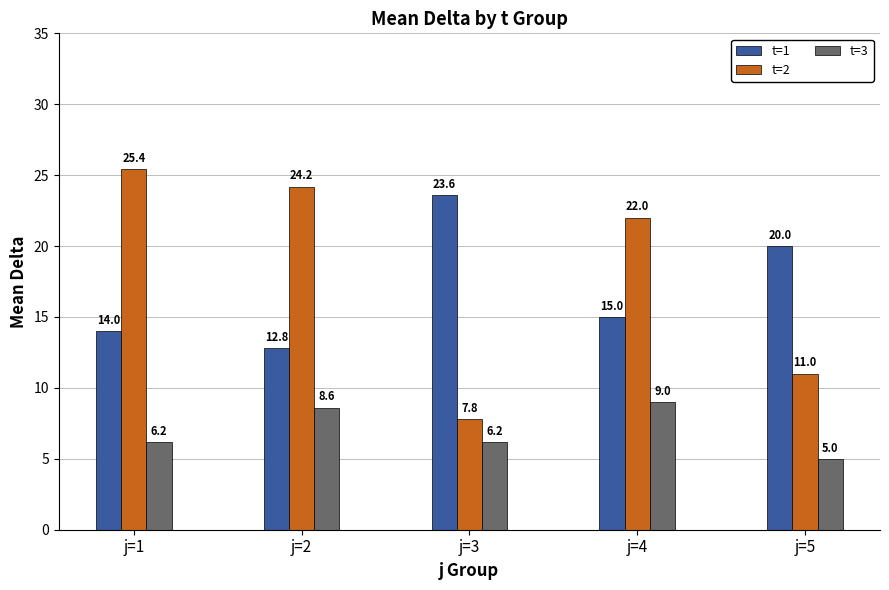

What are all the series names shown in the legend?

t=1, t=2, t=3